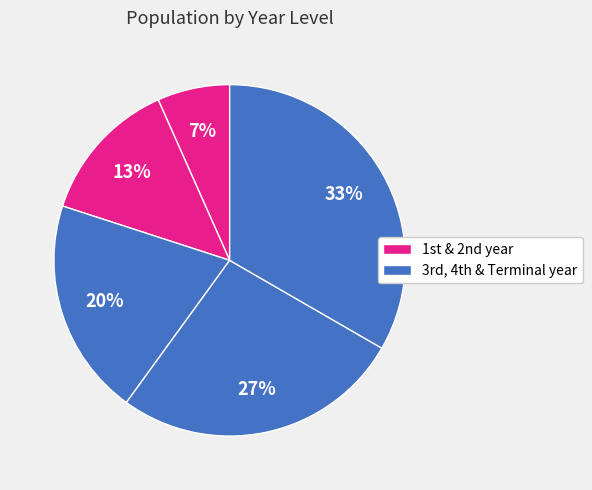

To the nearest percent, what is the average slice percentage?

20%